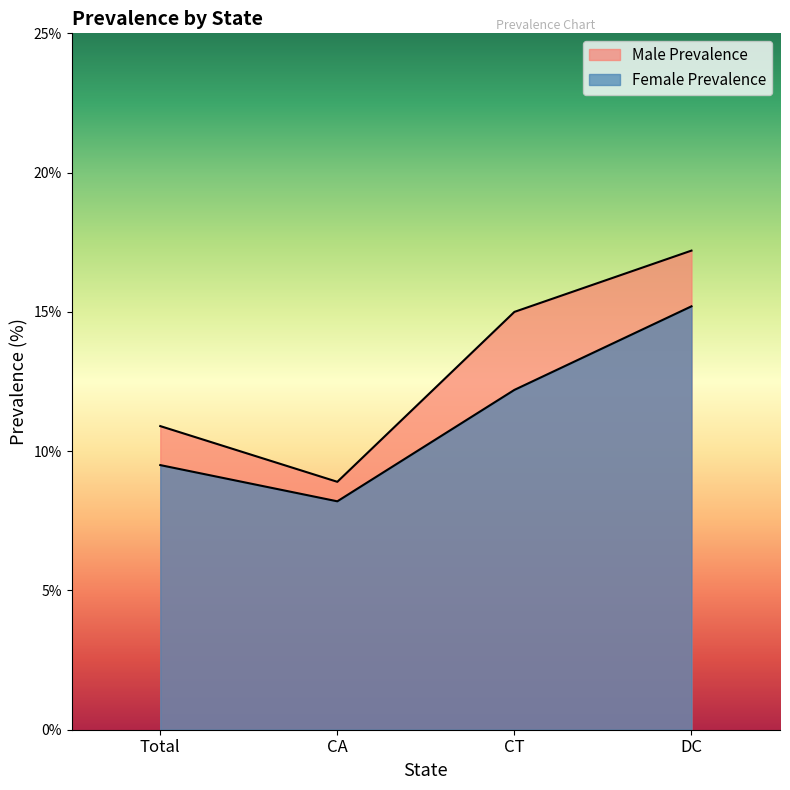

What are all the series names shown in the legend?

Male Prevalence, Female Prevalence